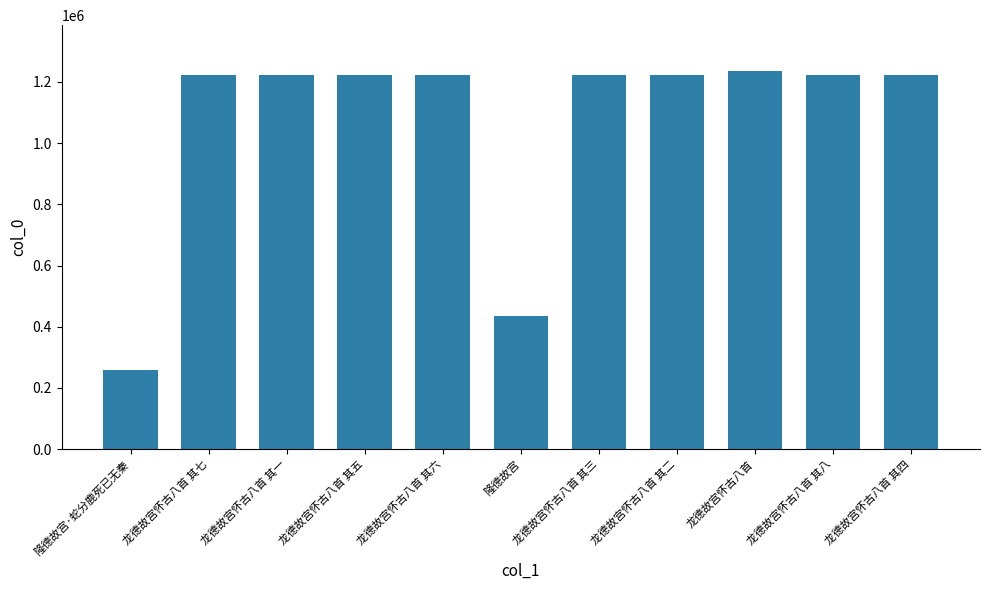

True or false: the data shows 1222238 at 龙德故宫怀古八首 其六.

True